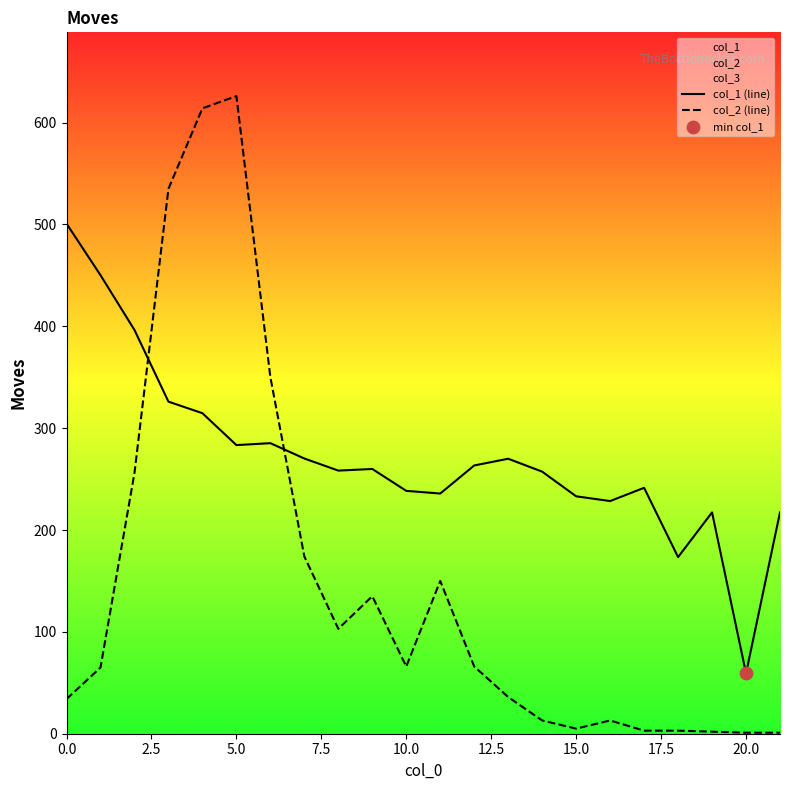

Which series has the largest total across all categories?

col_1 (line)